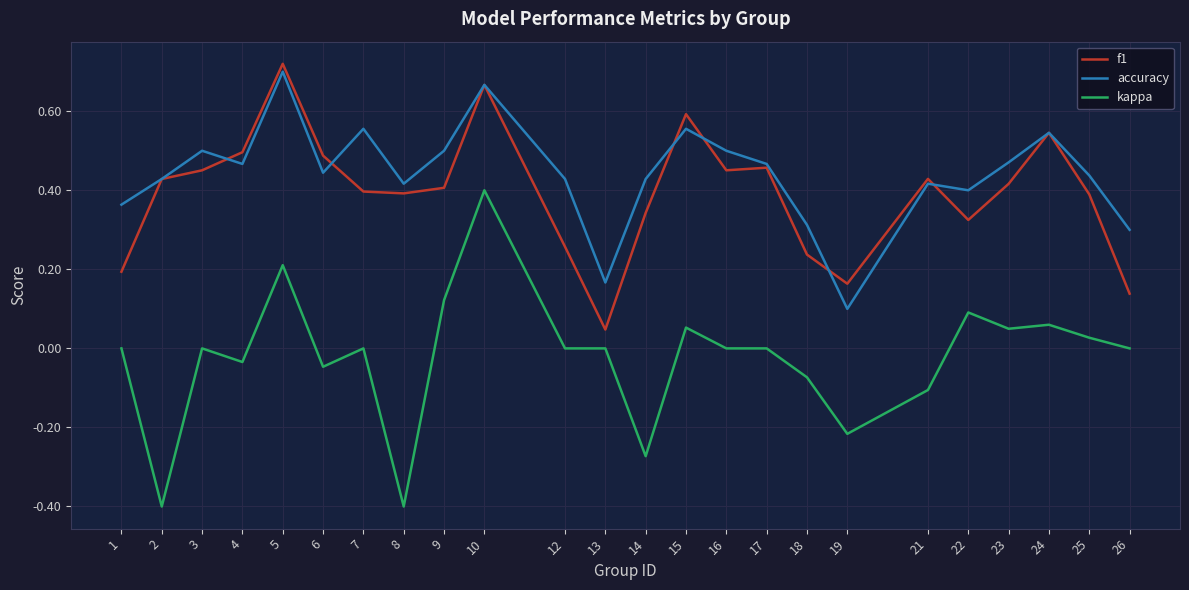

At which label does kappa reach its peak?

10